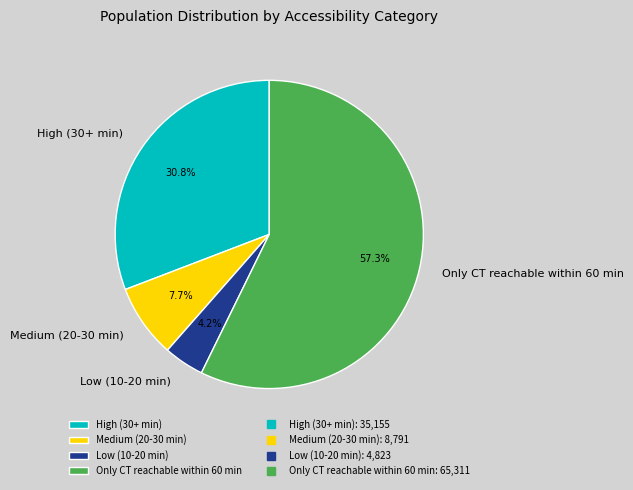

Which category has the biggest portion of the pie?

Only CT reachable within 60 min